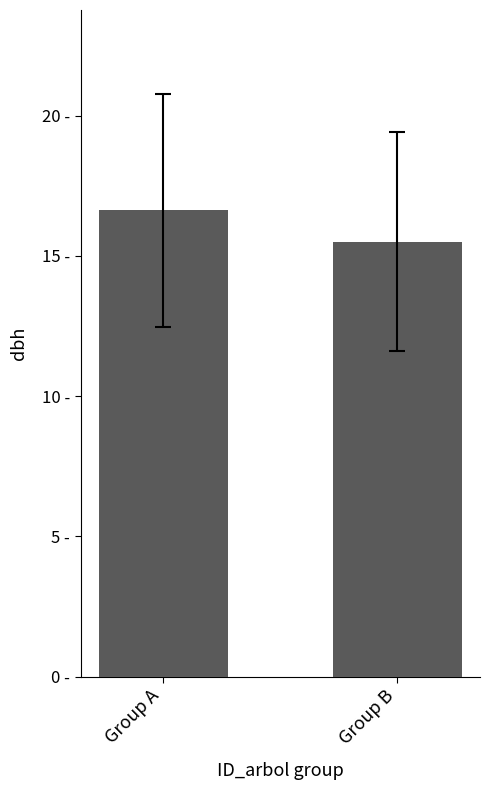

Are the bars horizontal?

No